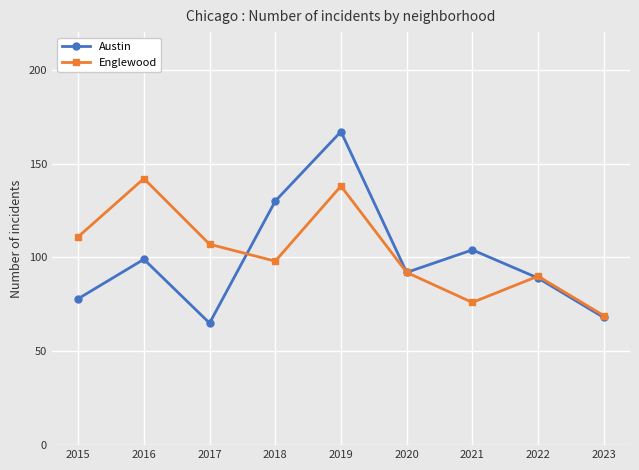

Is this an area chart (filled region under the line)?

No